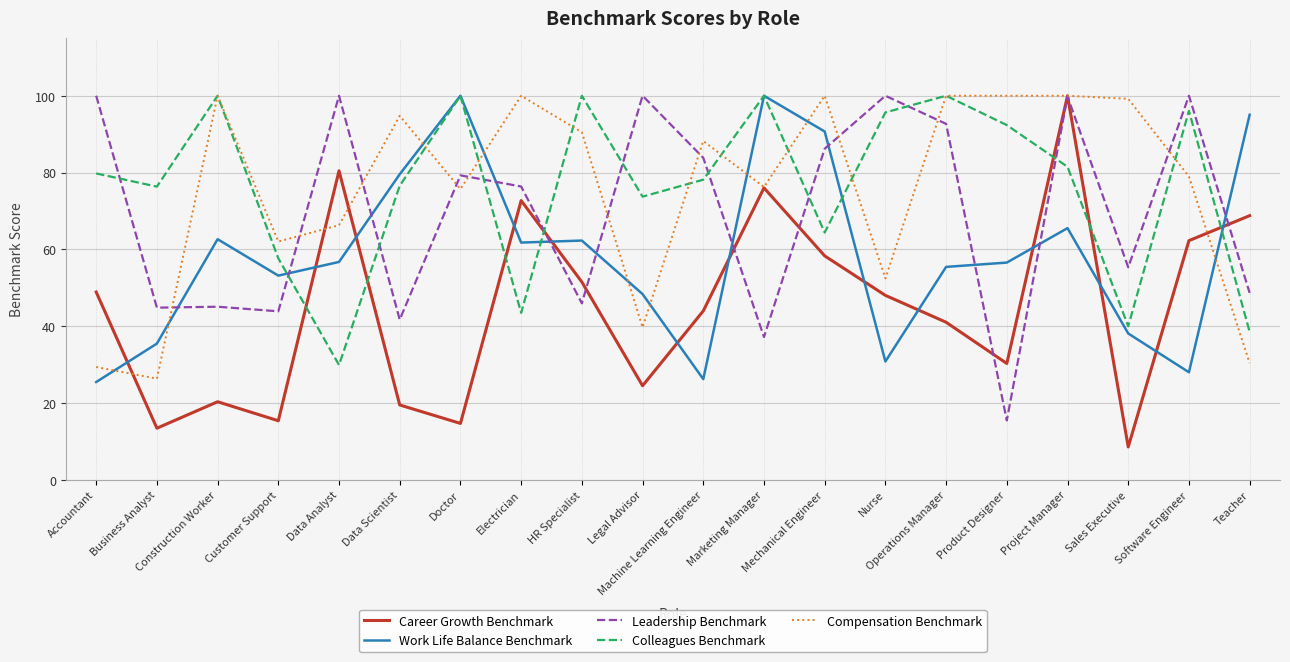

Rank the series at Nurse from highest to lowest value.

Leadership Benchmark, Colleagues Benchmark, Compensation Benchmark, Career Growth Benchmark, Work Life Balance Benchmark